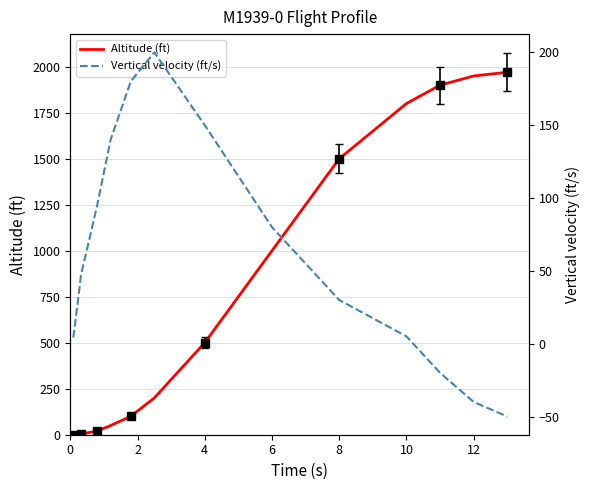

At how many categories does at least one series exceed 822?

6